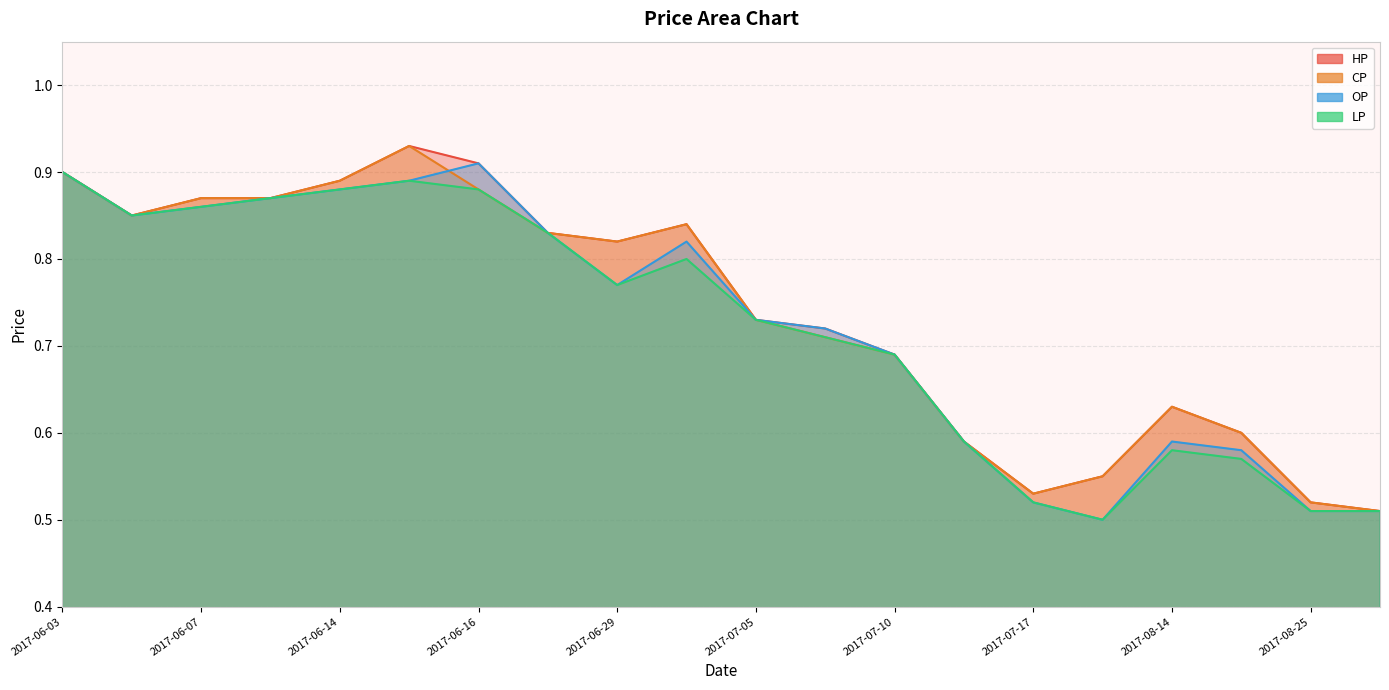

What is the approximate value of CP at 2017-07-17?

0.5